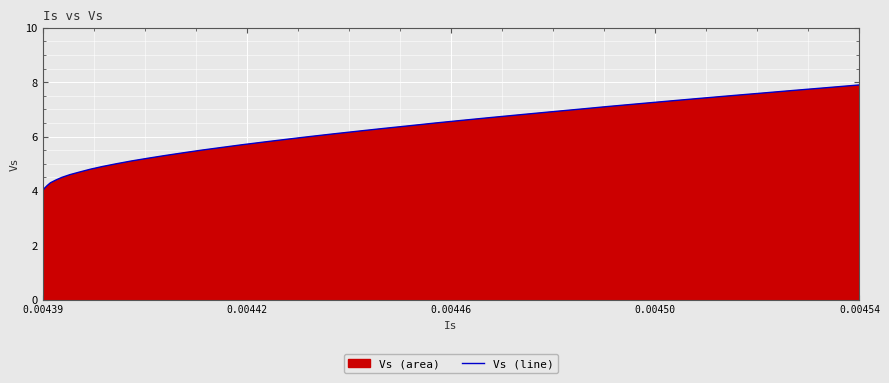

What is the greatest value displayed?

7.9